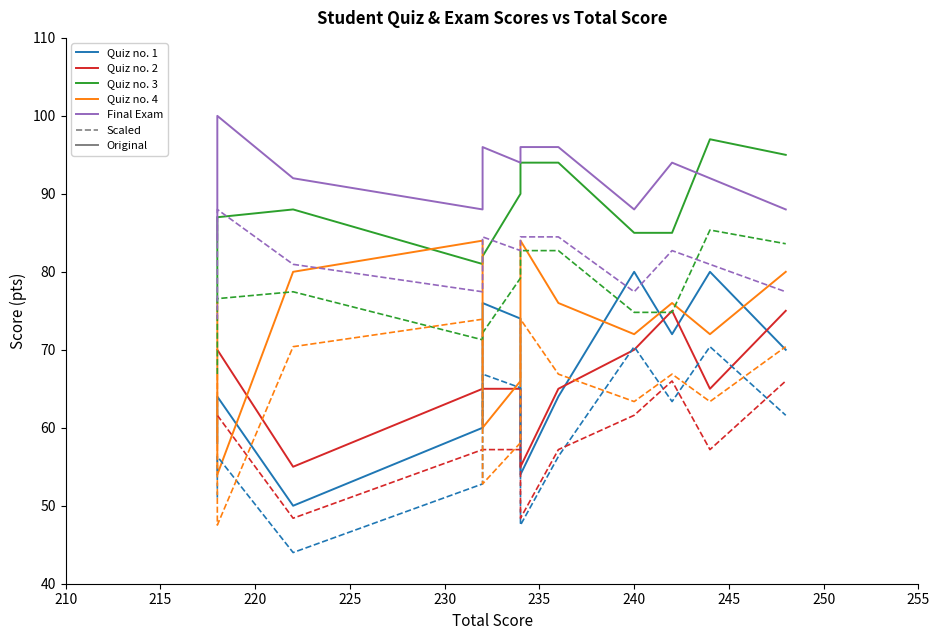

What is the sum of all Quiz no. 4 values?

880